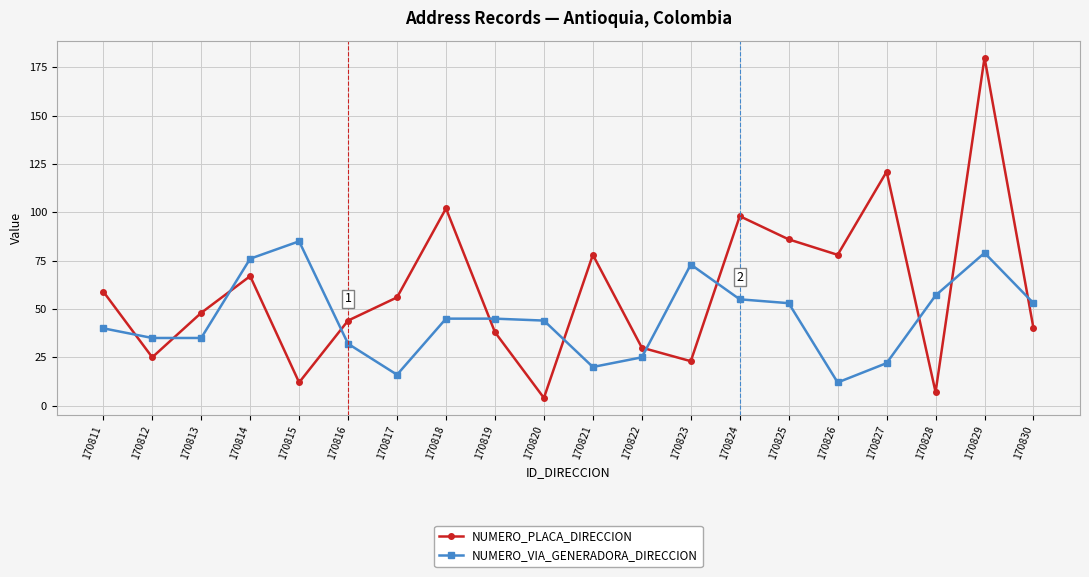

Which series changed the most between 170819 and 170829?

NUMERO_PLACA_DIRECCION